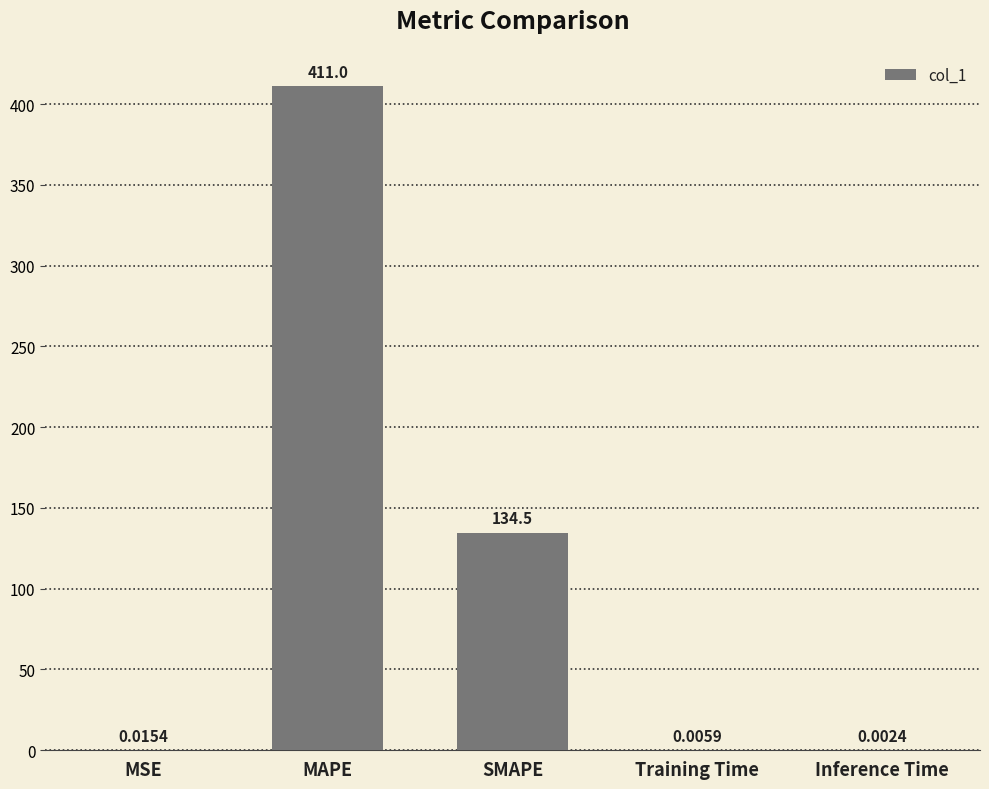

Between Inference Time and MSE, which is larger?

MSE